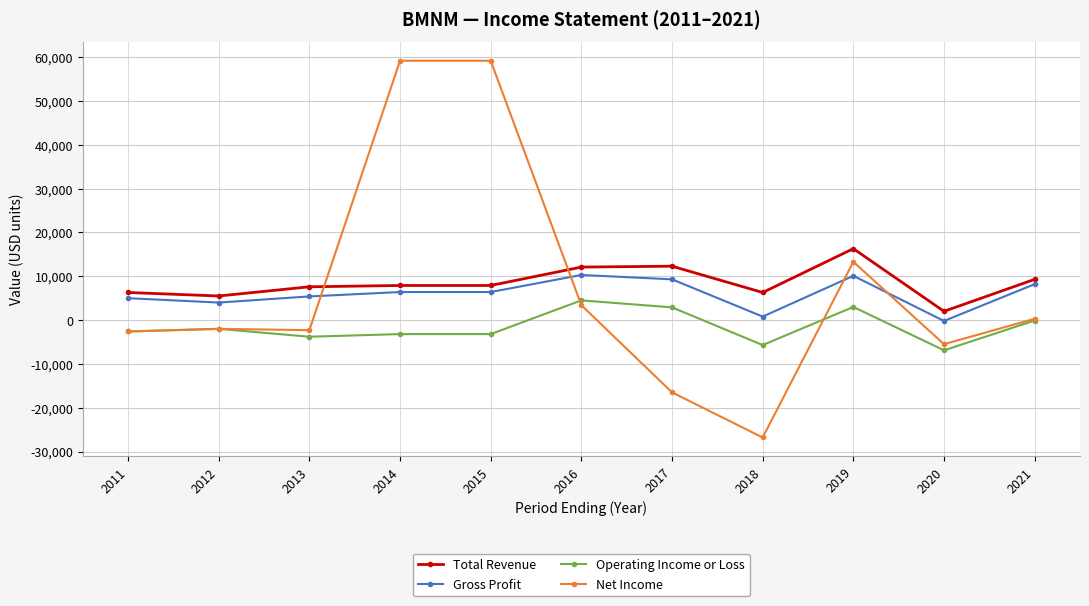

What is the minimum value for Net Income?

-26800